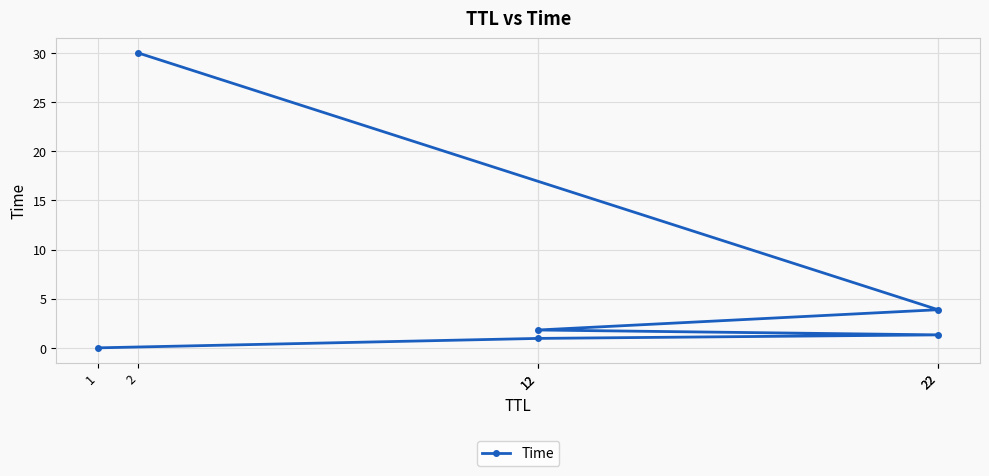

The chart shows a value of 0.3 at 12. True or false?

False